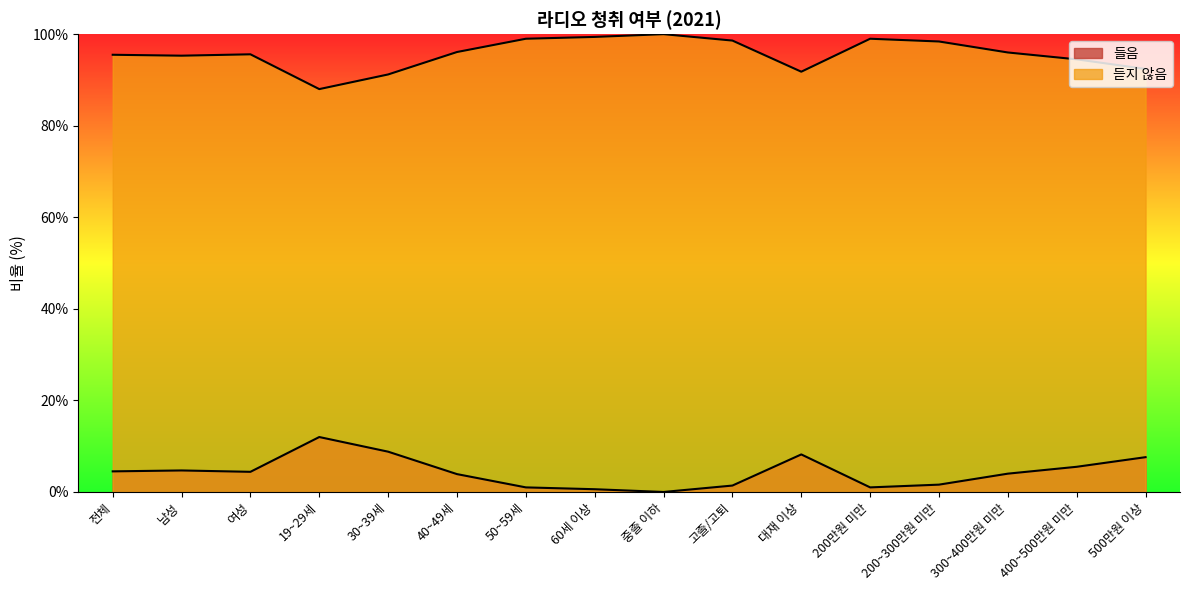

In 들음, how many points are higher than both neighbors (excluding endpoints)?

3